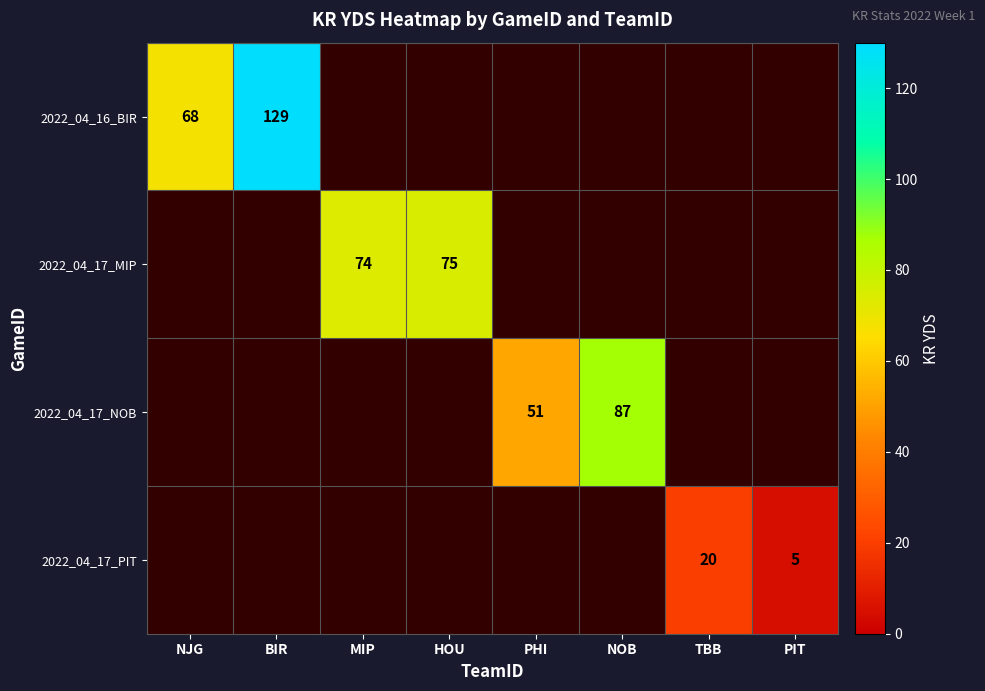

At how many categories does at least one series exceed 96?

1